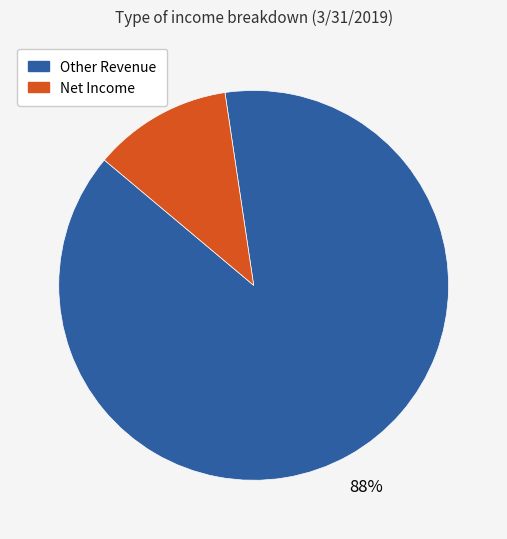

To the nearest percent, what is the average slice percentage?

50%